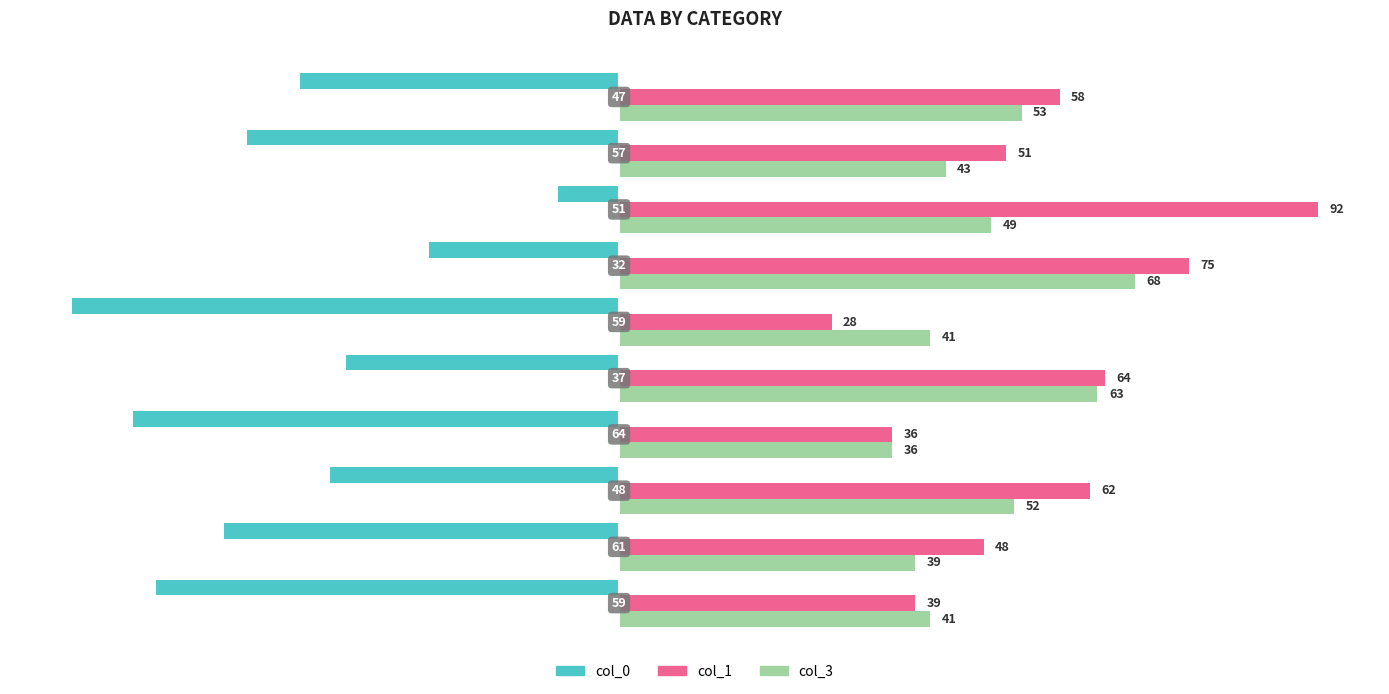

What is the lowest value of the col_3 series?

36